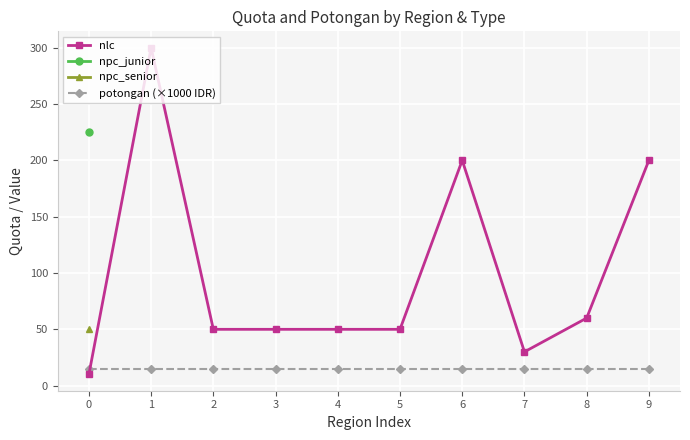

Where do potongan (×1000 IDR) and nlc first cross each other?

0 and 1